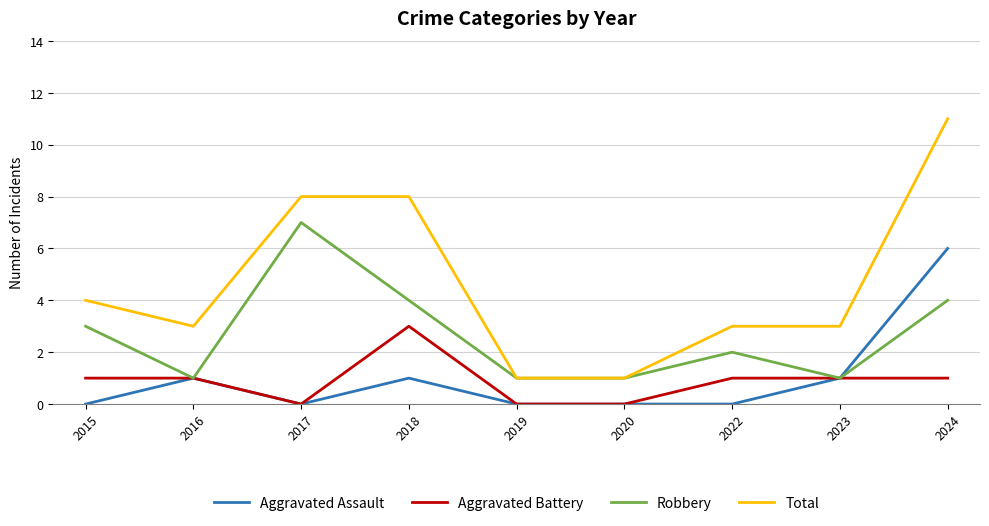

What value does the Aggravated Assault series have at 2024?

6